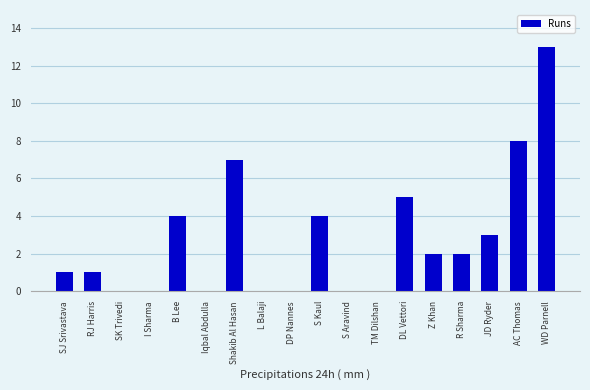

What is the sum of all values?

50